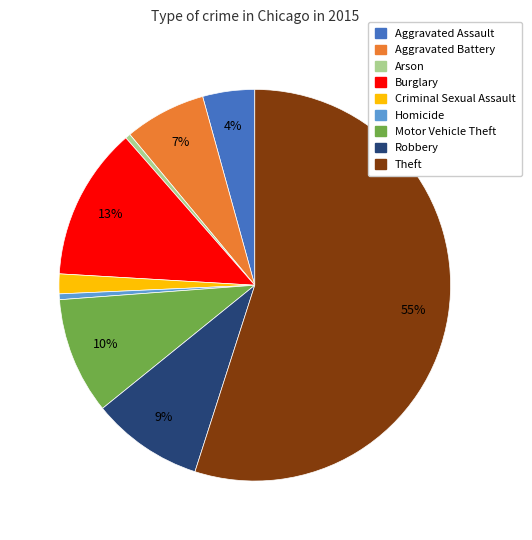

Is the sum of Robbery and Arson greater than half?

No